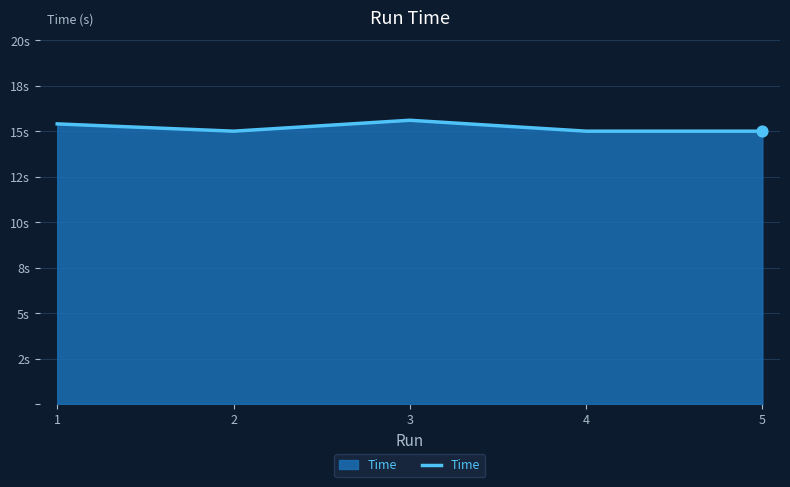

Approximately how many times larger is the value at 2 compared to 1?

1.0